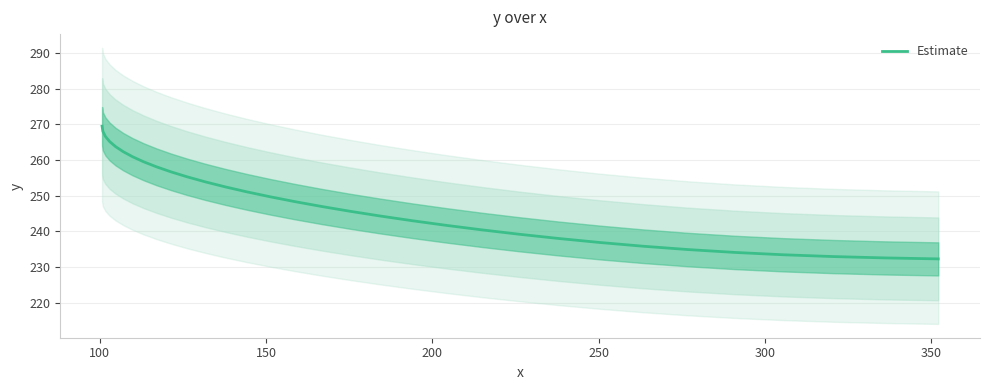

What is the maximum value shown in the chart?

269.5